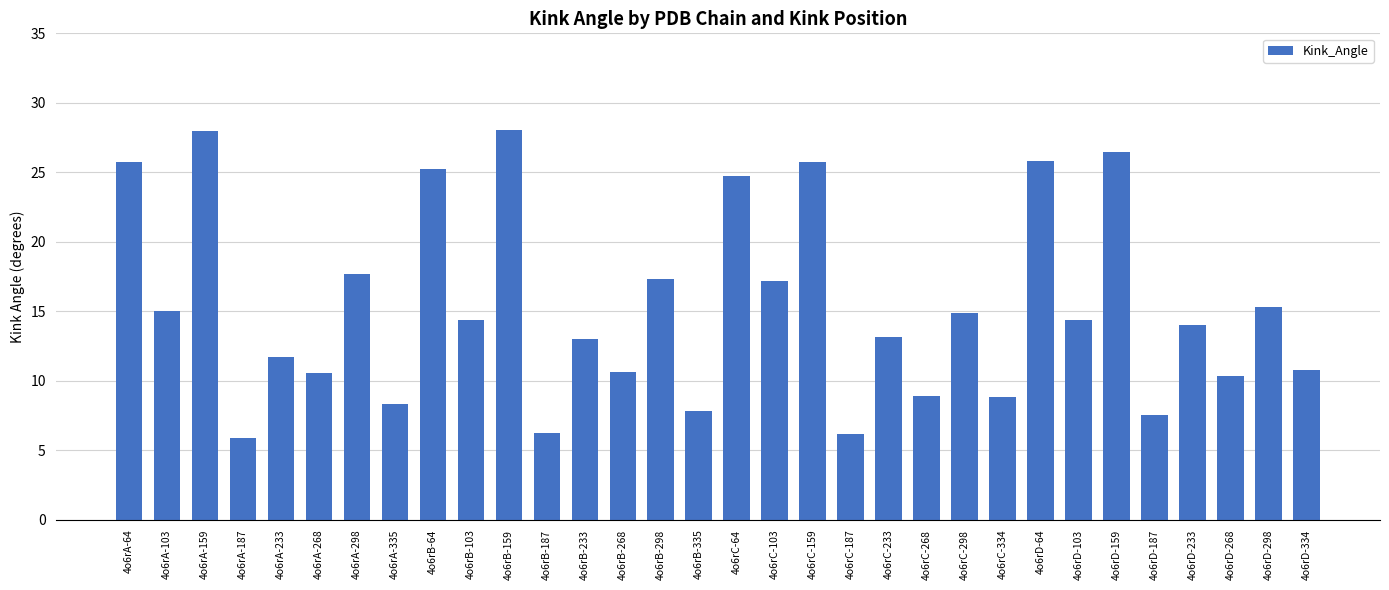

Count the number of data series in this chart.

1